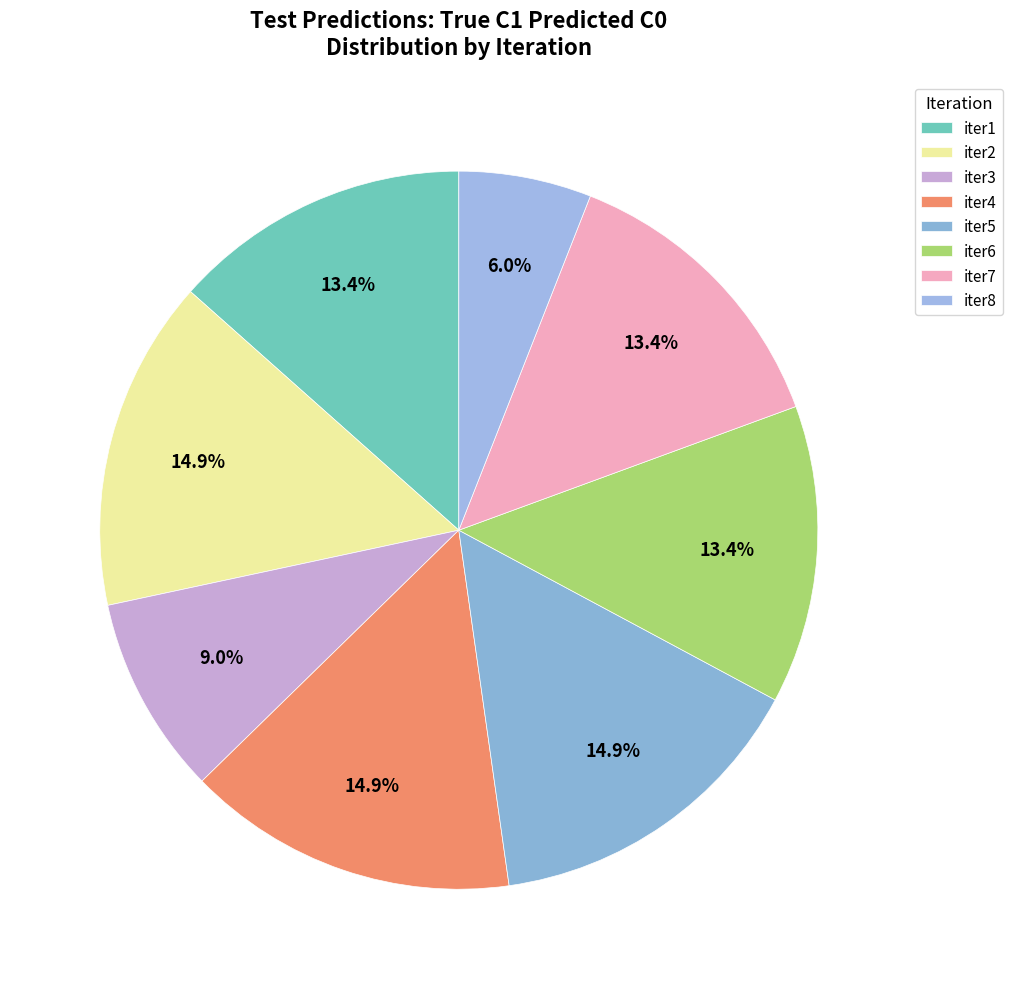

Count the number of slices in the pie.

8